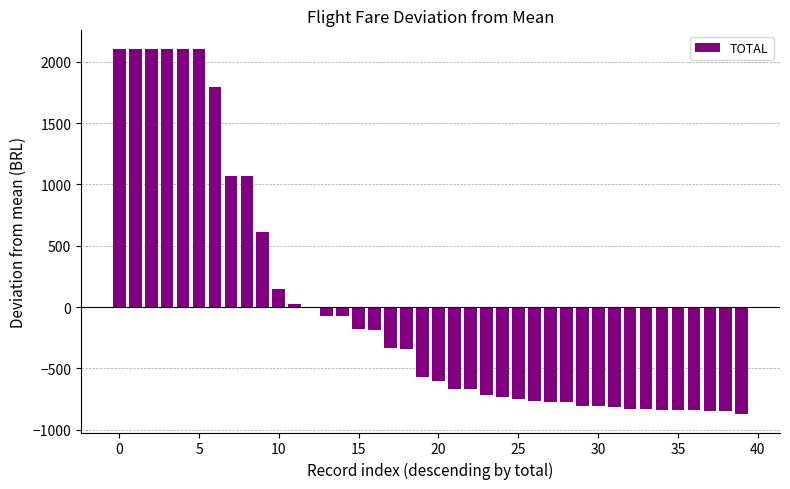

What is the greatest value displayed?

2106.3